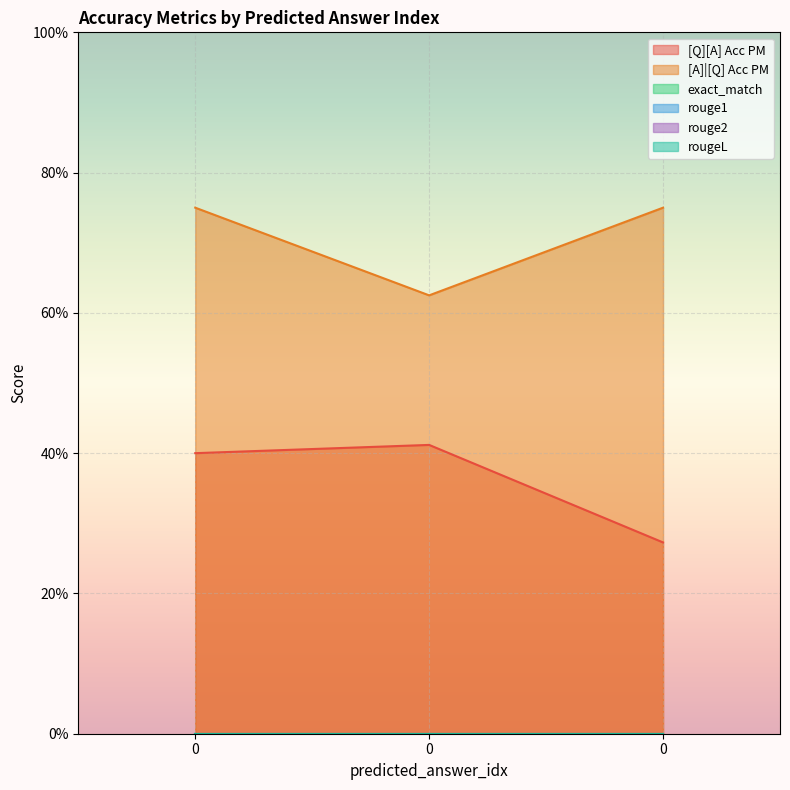

What are all the series names shown in the legend?

[Q][A] Acc PM, [A]|[Q] Acc PM, exact_match, rouge1, rouge2, rougeL